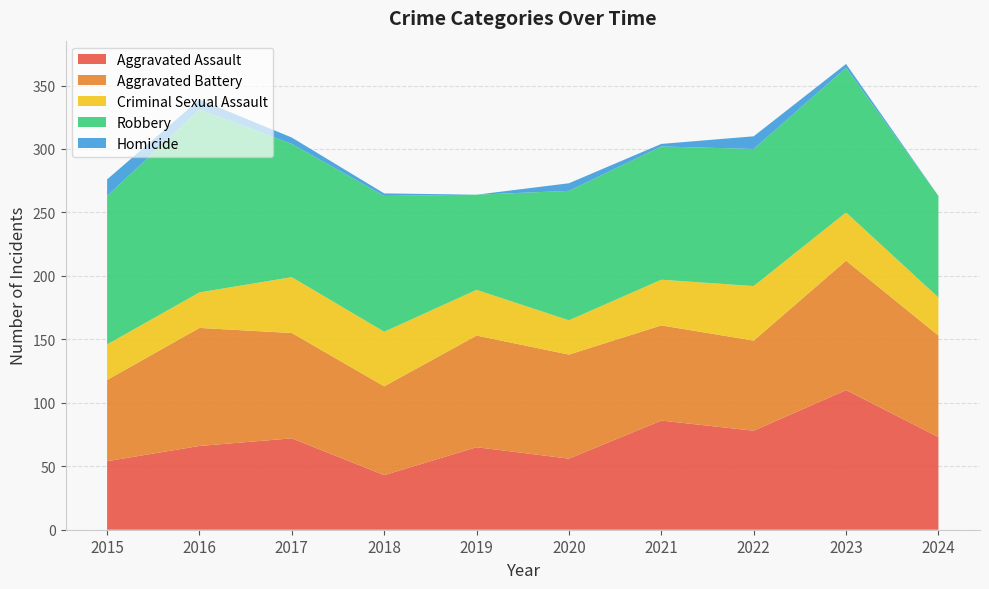

Reading right to left, what are all the values shown in this chart?

Aggravated Assault: 2024=73	2023=110	2022=78	2021=86	2020=56	2019=65	2018=43	2017=72	2016=66	2015=54
Aggravated Battery: 2024=80	2023=102	2022=71	2021=75	2020=82	2019=88	2018=70	2017=83	2016=93	2015=64
Criminal Sexual Assault: 2024=30	2023=38	2022=43	2021=36	2020=27	2019=36	2018=43	2017=44	2016=28	2015=28
Robbery: 2024=80	2023=114	2022=108	2021=105	2020=102	2019=75	2018=107	2017=105	2016=144	2015=117
Homicide: 2024=0	2023=3	2022=10	2021=2	2020=6	2019=0	2018=2	2017=5	2016=8	2015=13